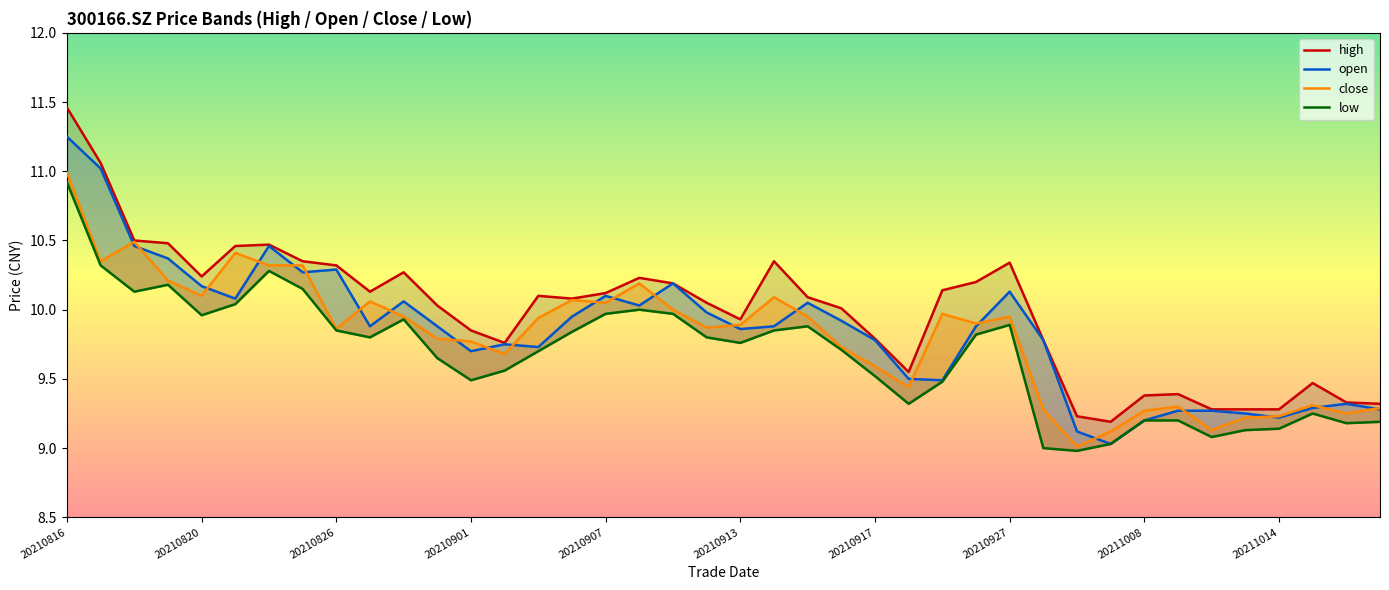

At which label does low reach its peak?

20210816